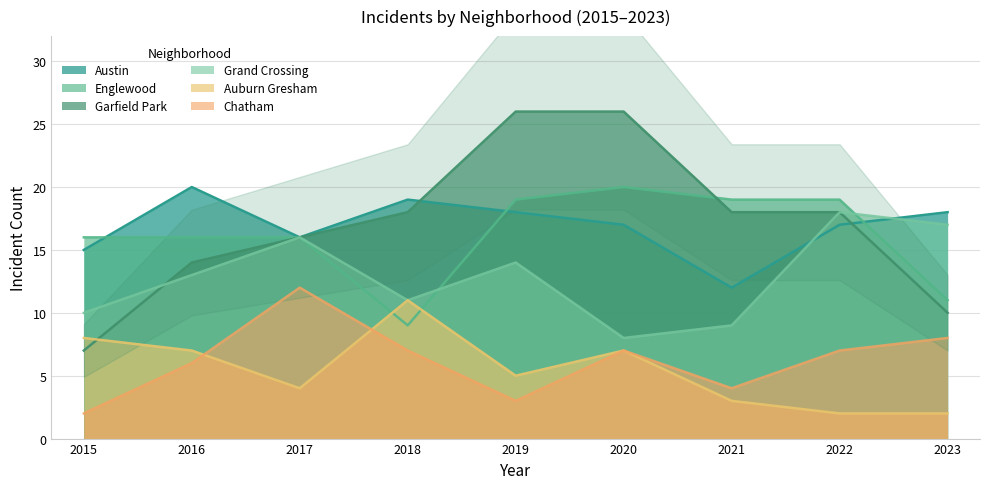

What is the difference between the Austin values at 2023 and 2021?

6